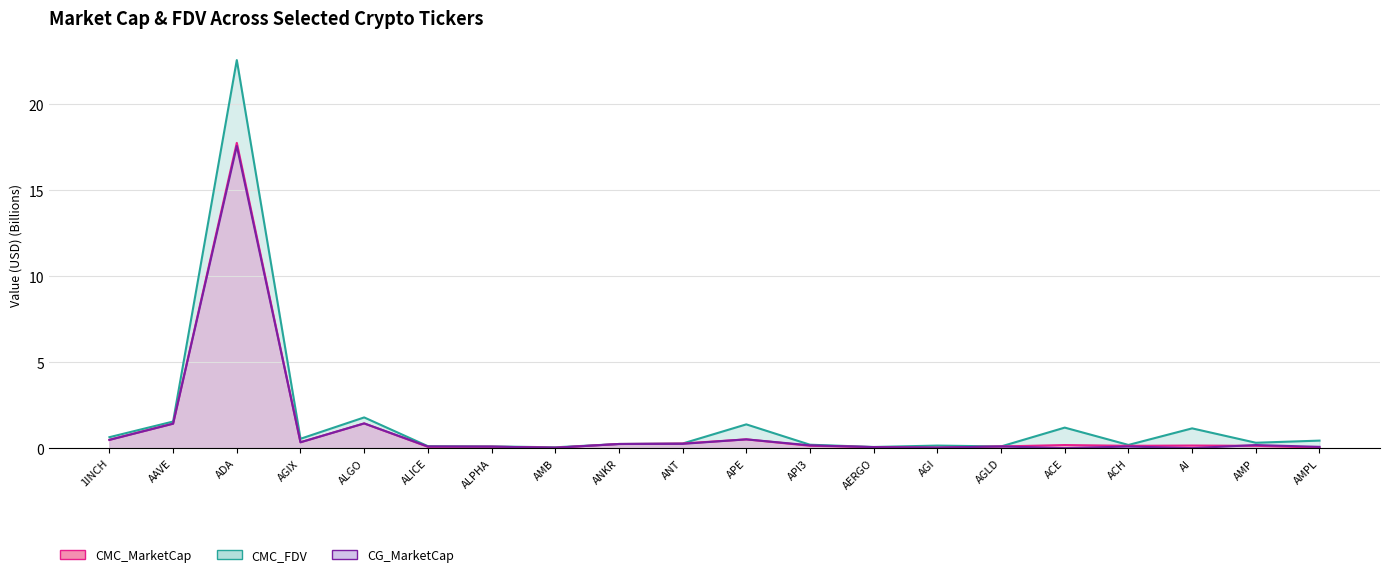

Is the value of CMC_FDV at ALICE greater than the value of CG_MarketCap at ALGO?

No